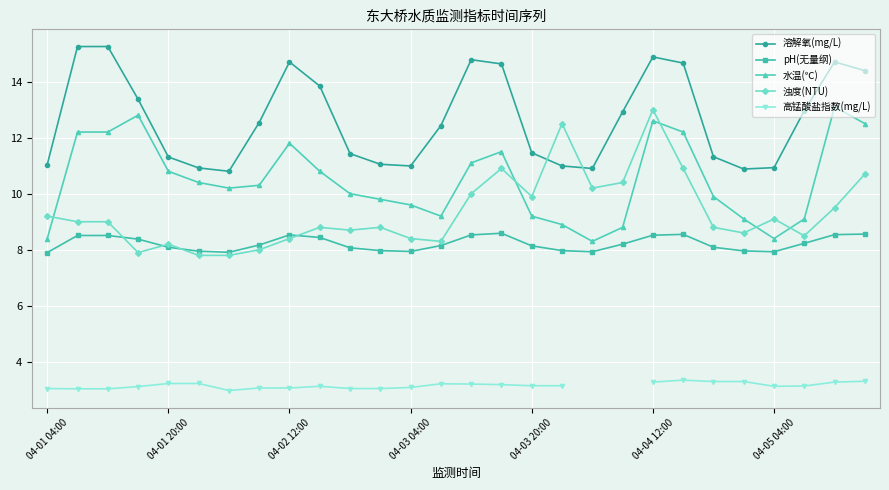

True or false: pH(无量纲) and 水温(℃) intersect in this chart.

False